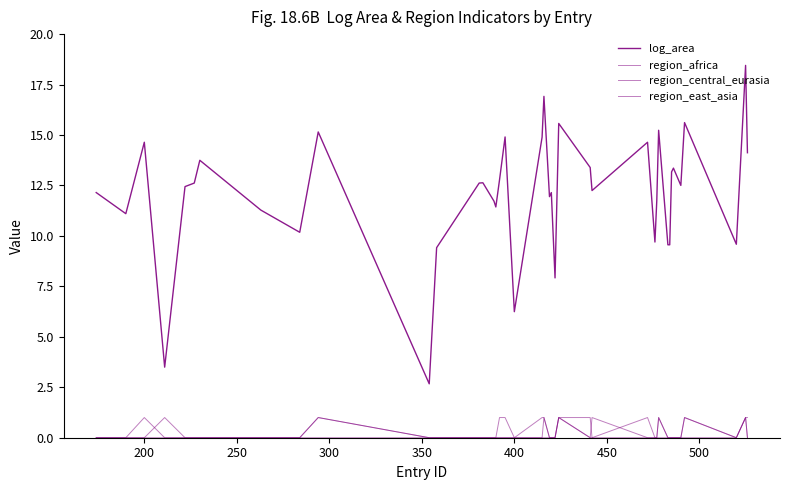

Which series has the largest range (max minus min)?

log_area